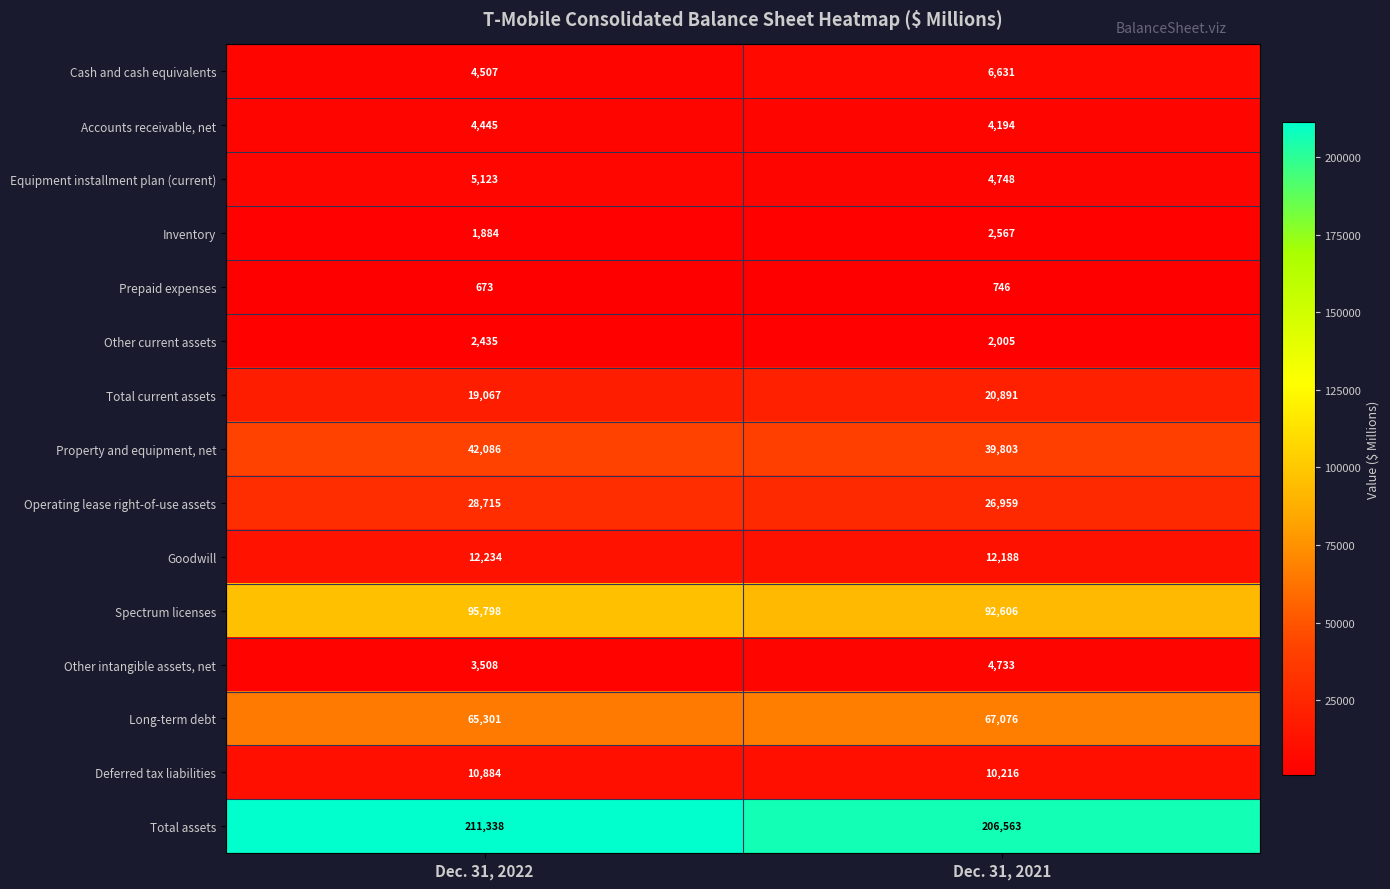

What is the difference between the Long-term debt values at Dec. 31, 2021 and Dec. 31, 2022?

1775